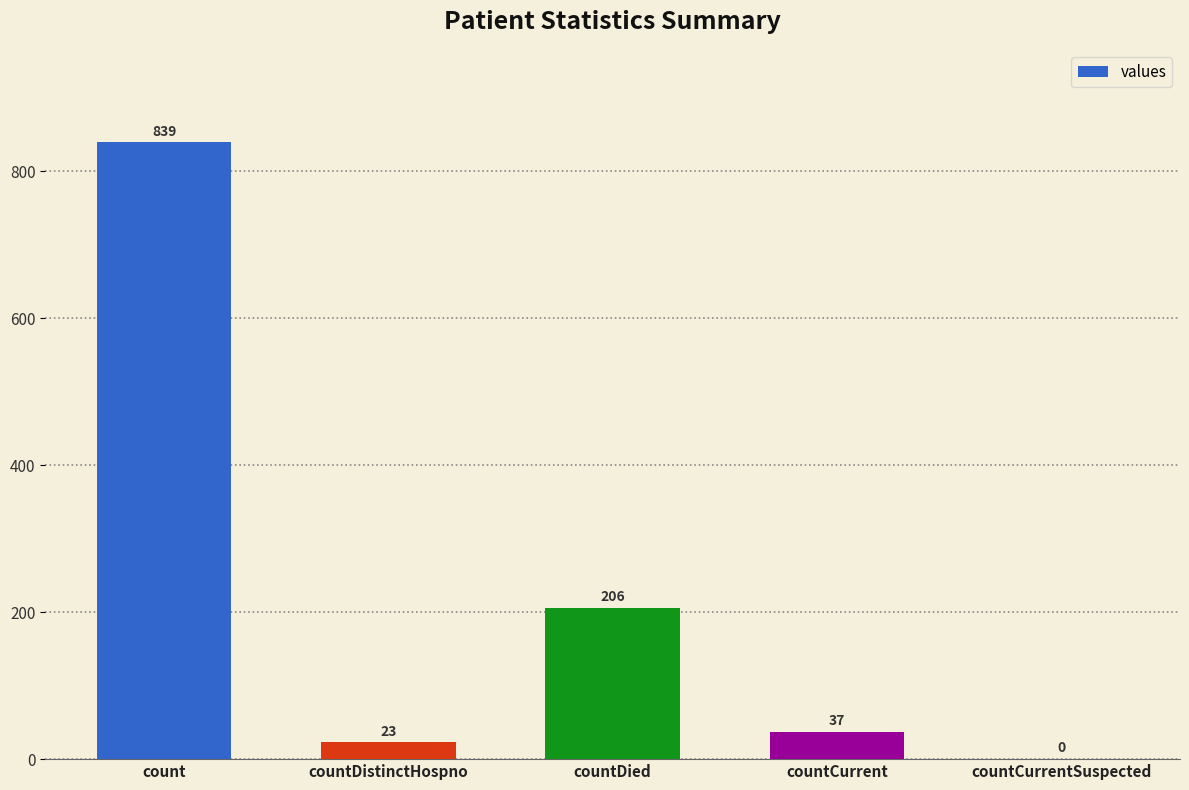

The chart shows a value of 206 at countDied. True or false?

True